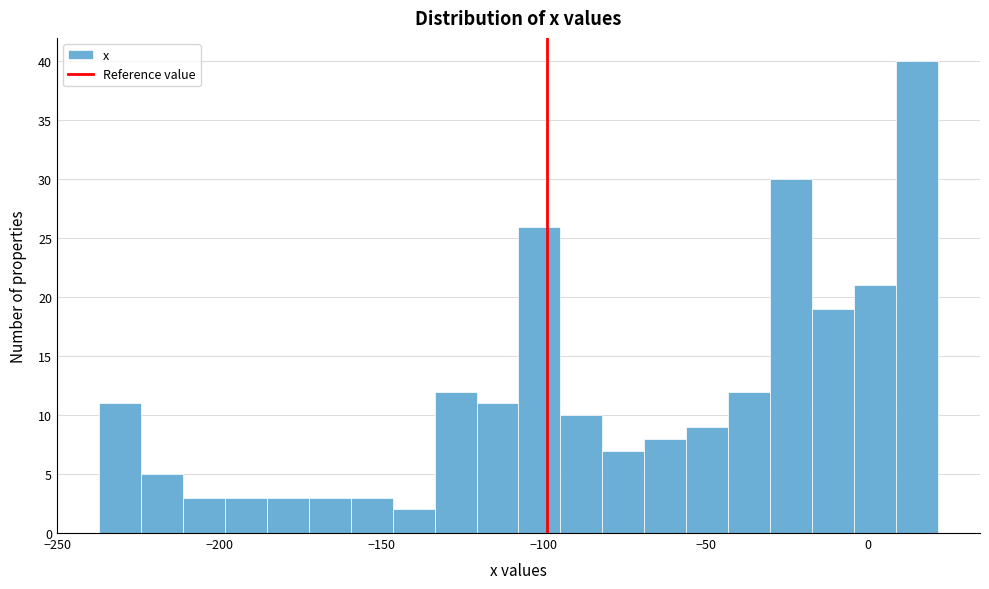

Read against the x-axis, roughly where is the centre of the tallest bar?

15